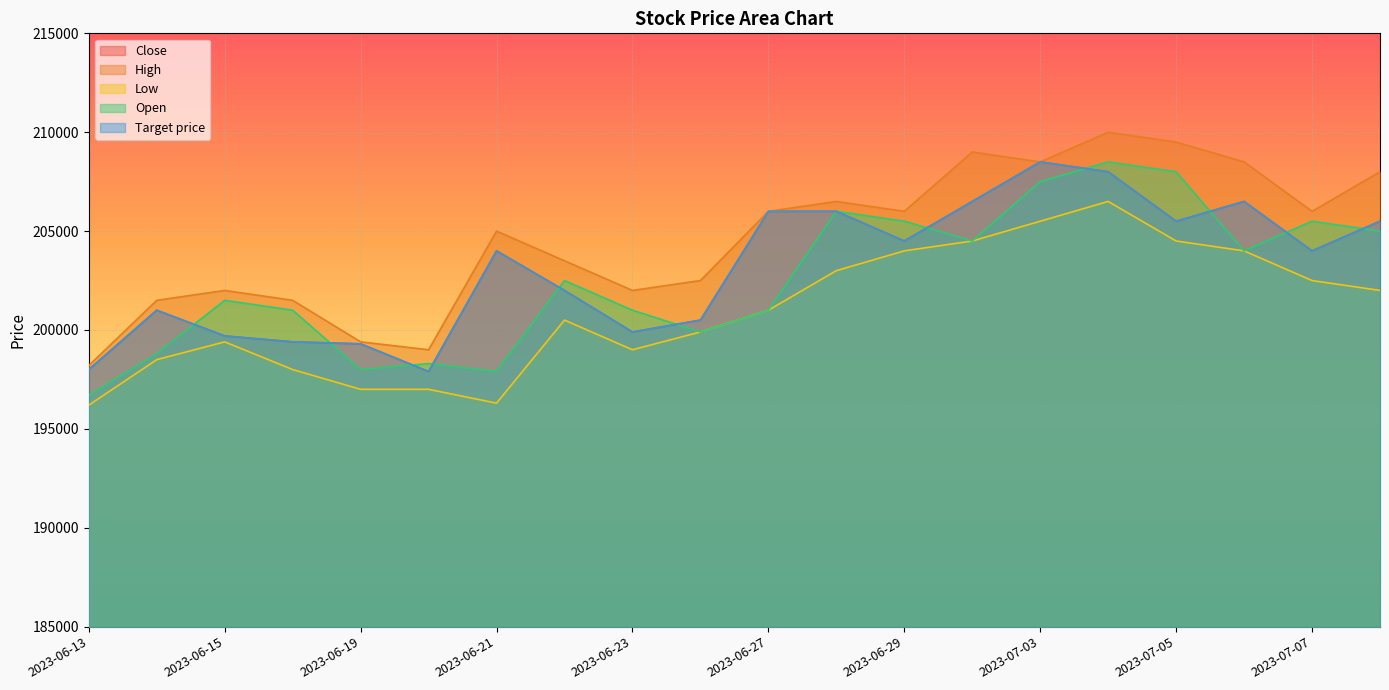

What is the difference between the second highest and minimum values in the Target price series?

10100